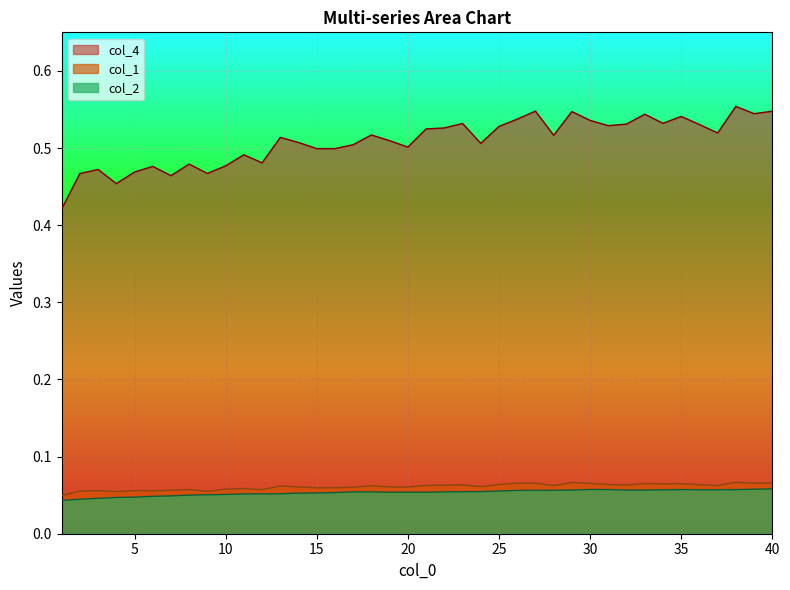

What are all the series names shown in the legend?

col_4, col_1, col_2